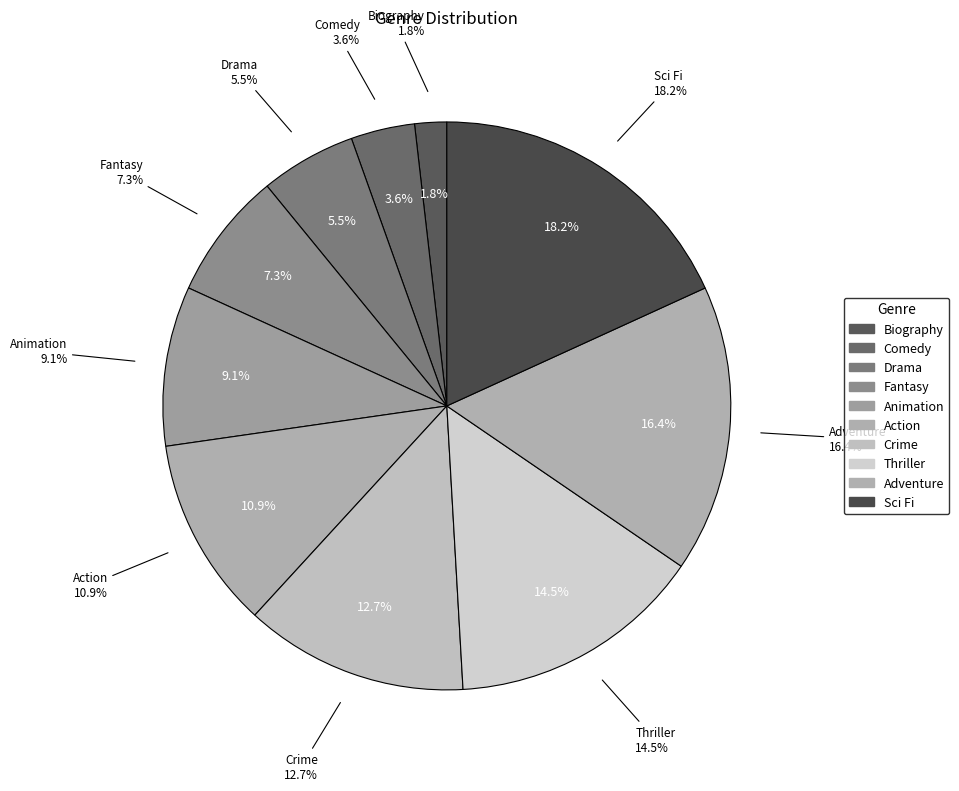

How many slices are in this pie chart?

10